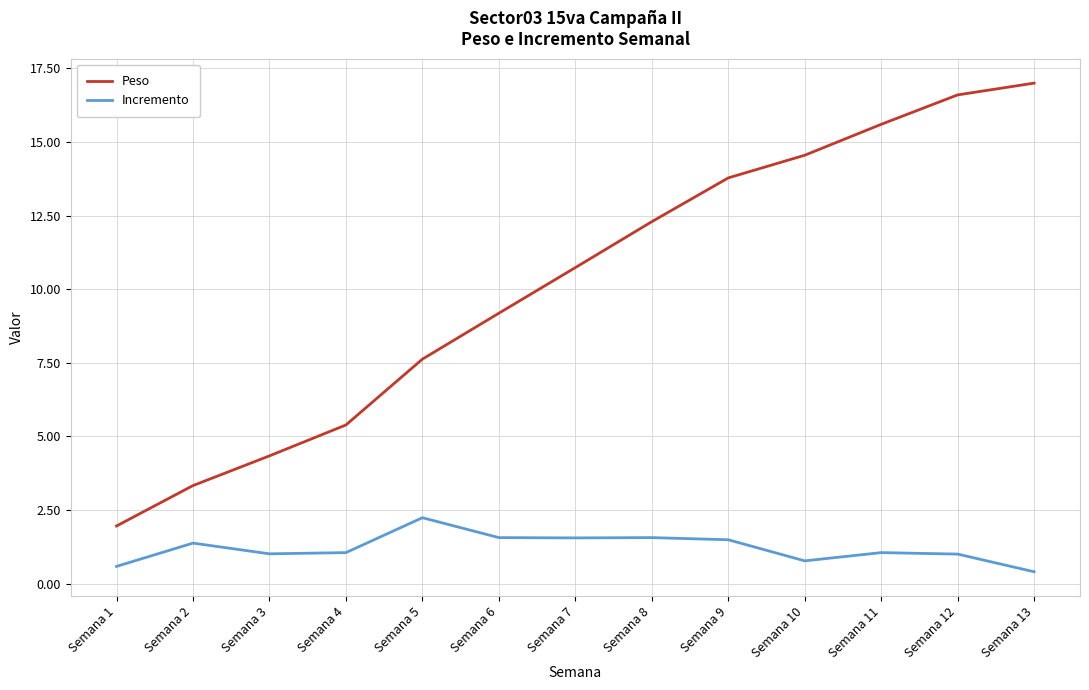

The value of Incremento at Semana 8 is 1.6. True or false?

True